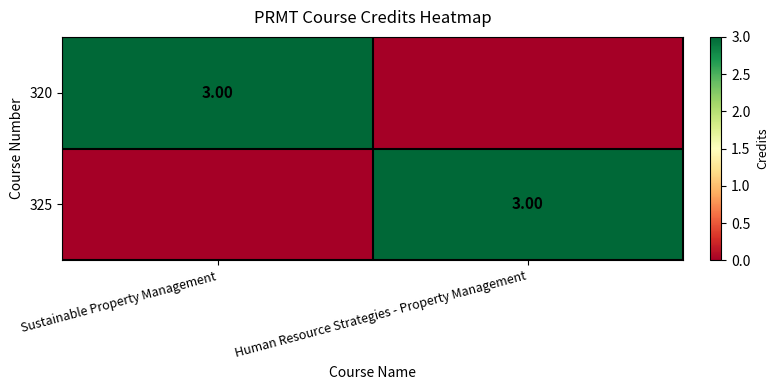

Rank the series by their maximum value, from highest to lowest.

320, 325